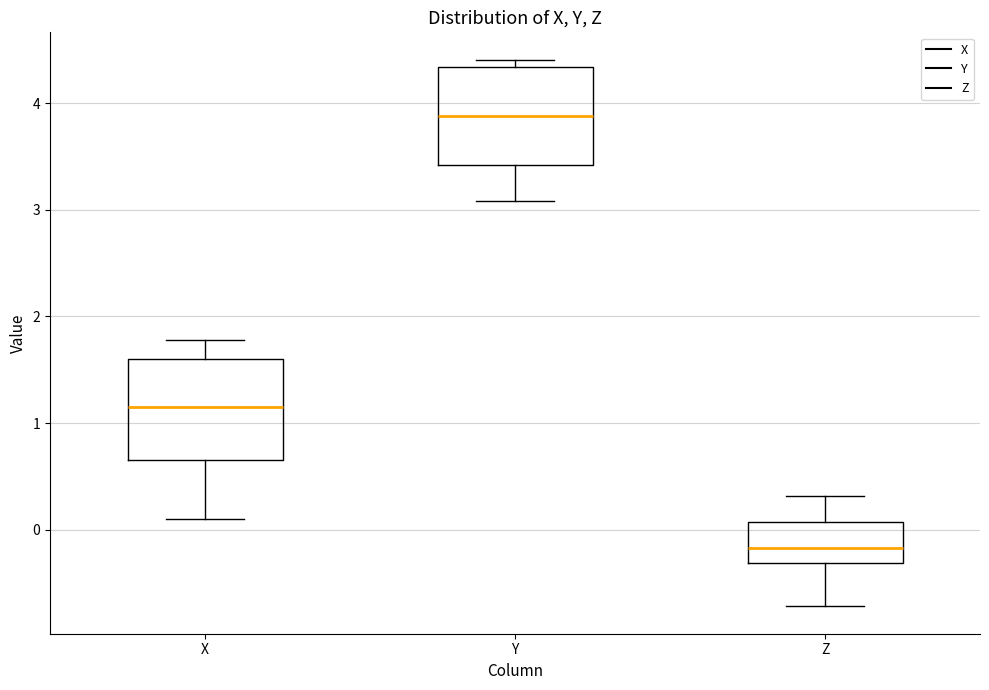

Where does the lower whisker of the box for Y end on the y-axis? The values are not printed on the chart, so give them approximately, as read against the axis.

3.1